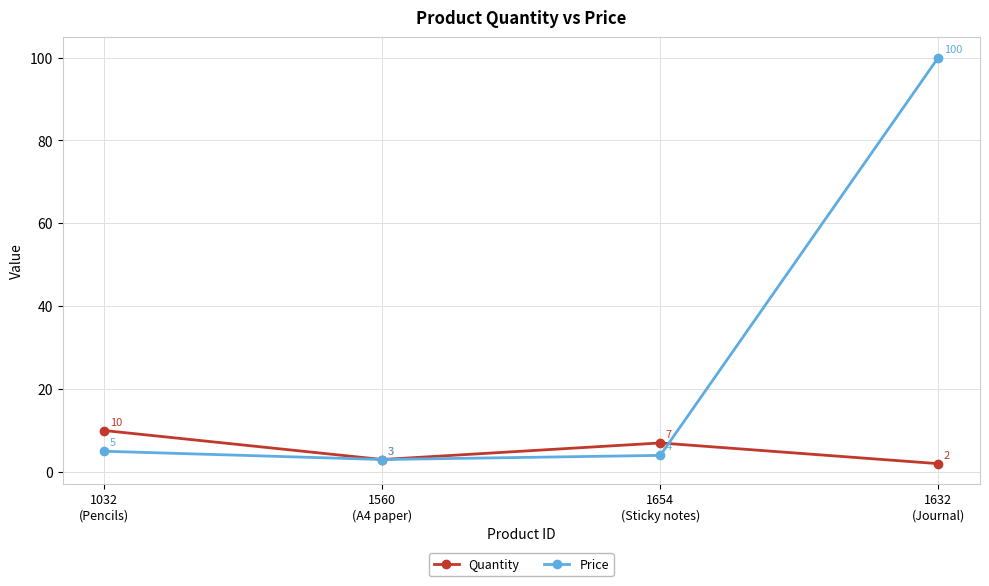

At which category does the chart reach its peak across all series?

1632
(Journal)